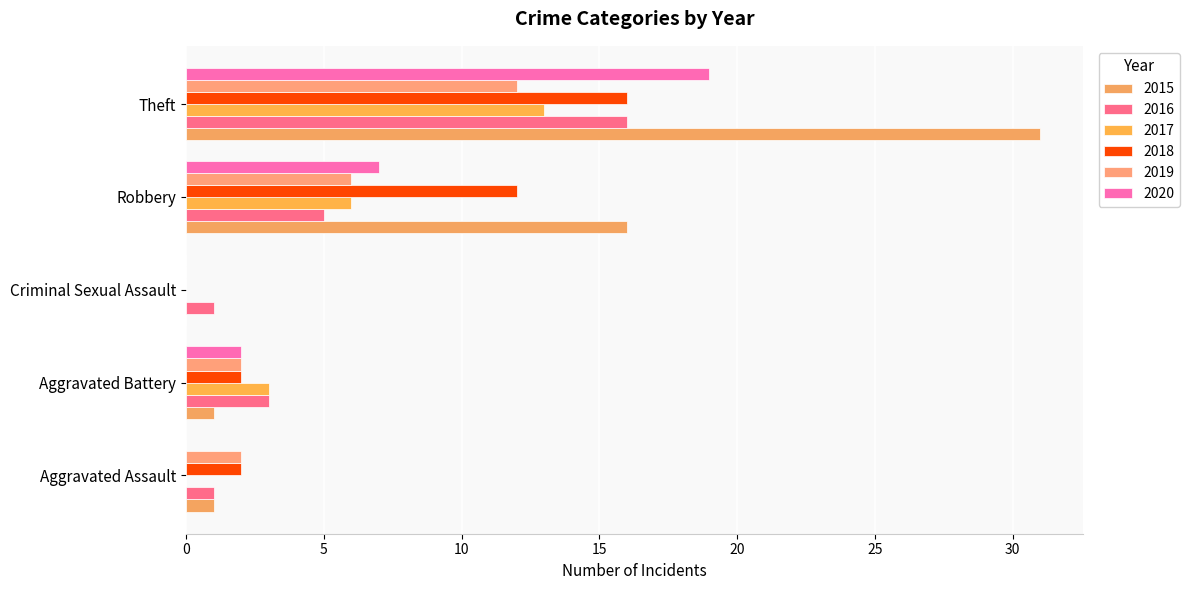

What is the sum of all 2016 values?

26